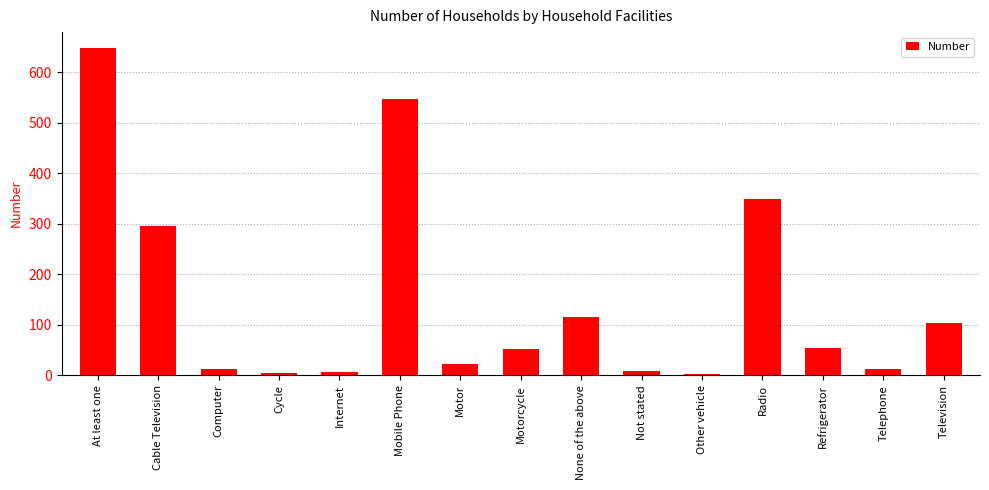

What is the sum of all values?

2231